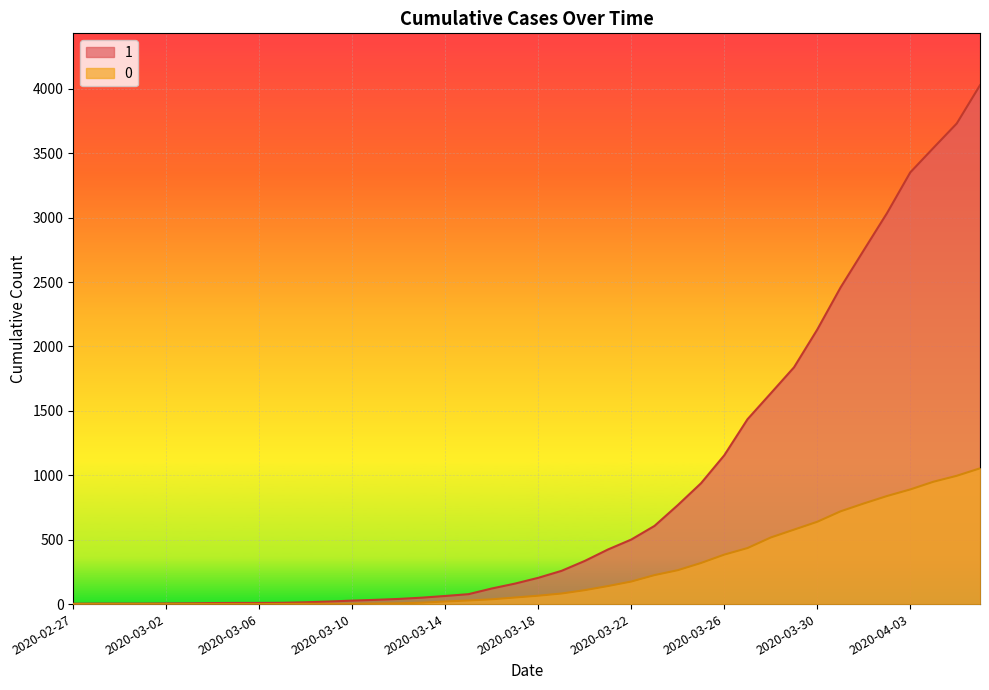

How many lines are shown in the chart?

2